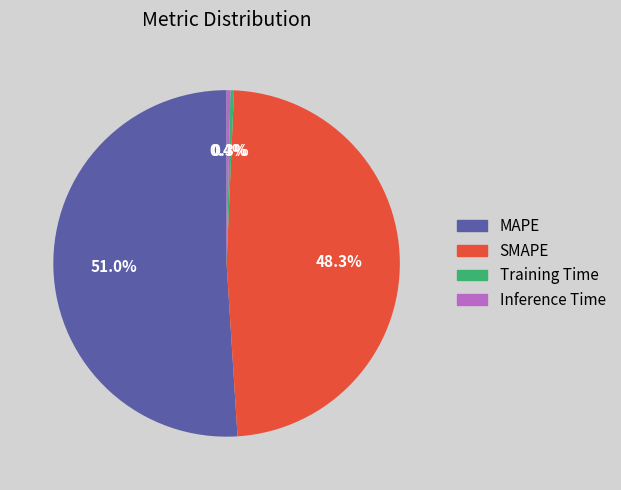

Which slice is the largest?

MAPE